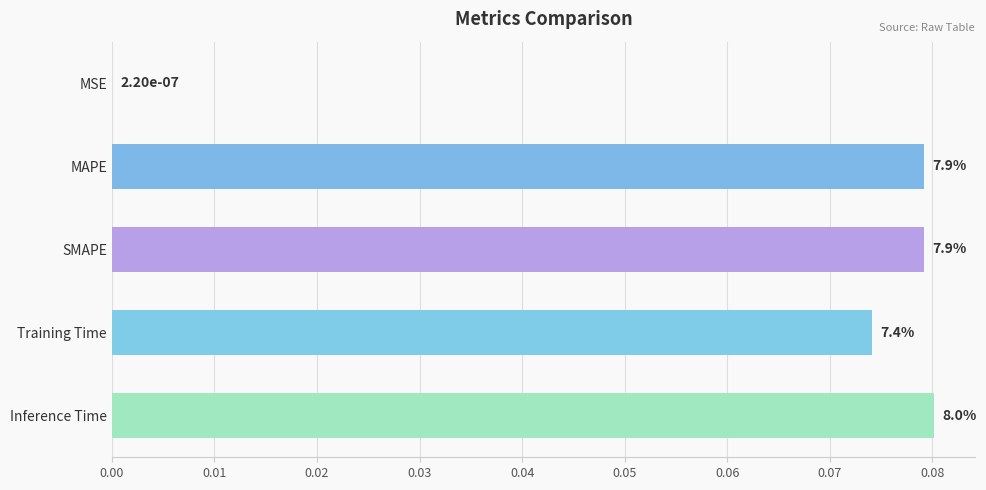

Are the bars horizontal?

Yes